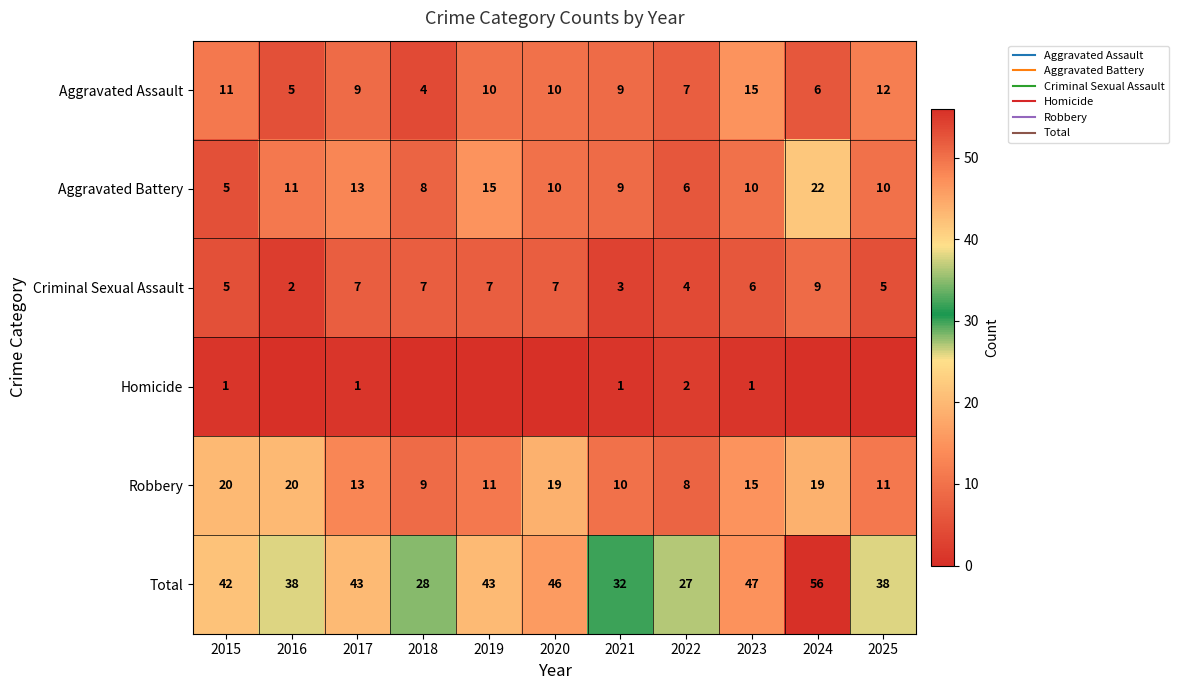

How many values in the Total series exceed 42?

5